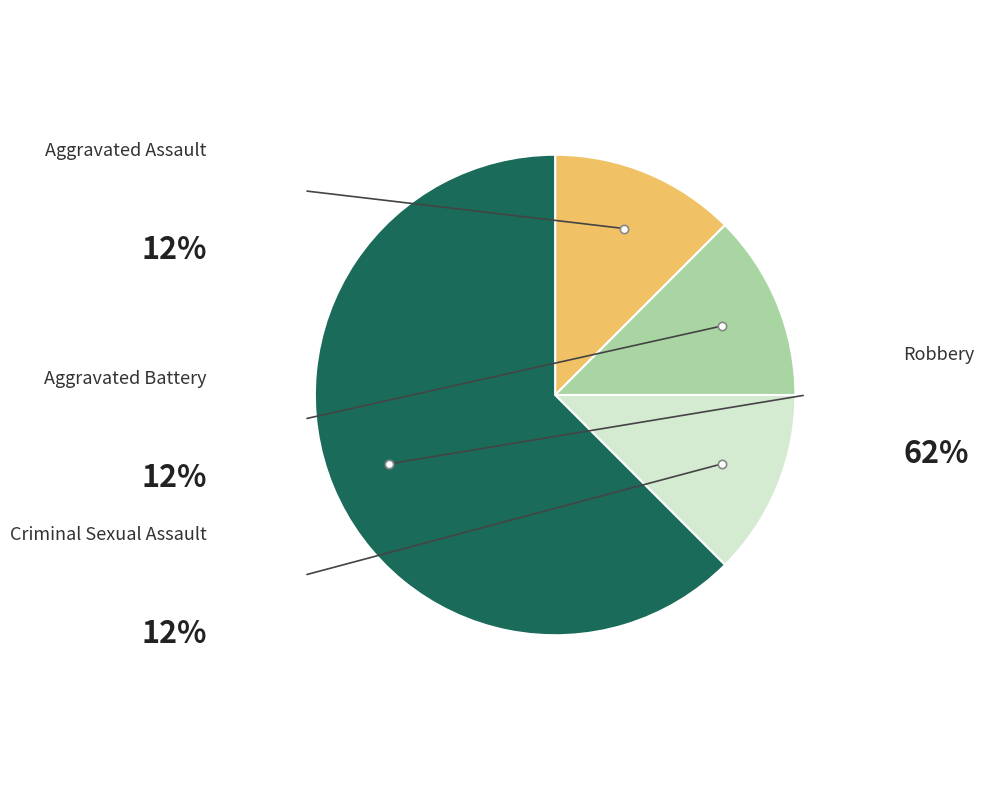

Is there a majority slice in this chart?

Yes